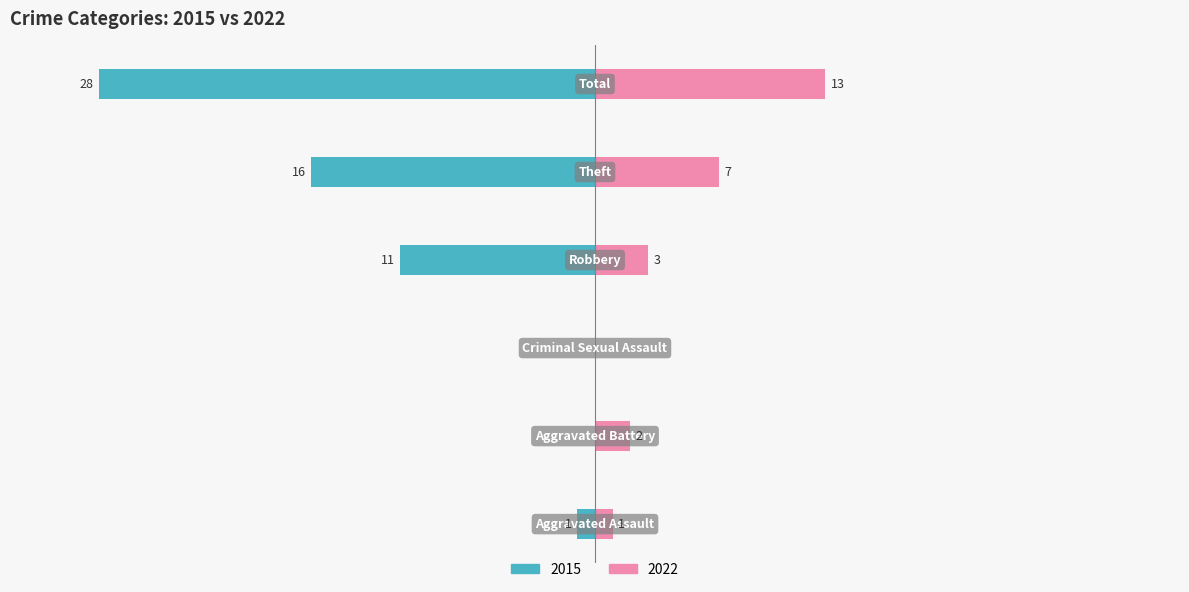

What is the greatest value displayed?

28